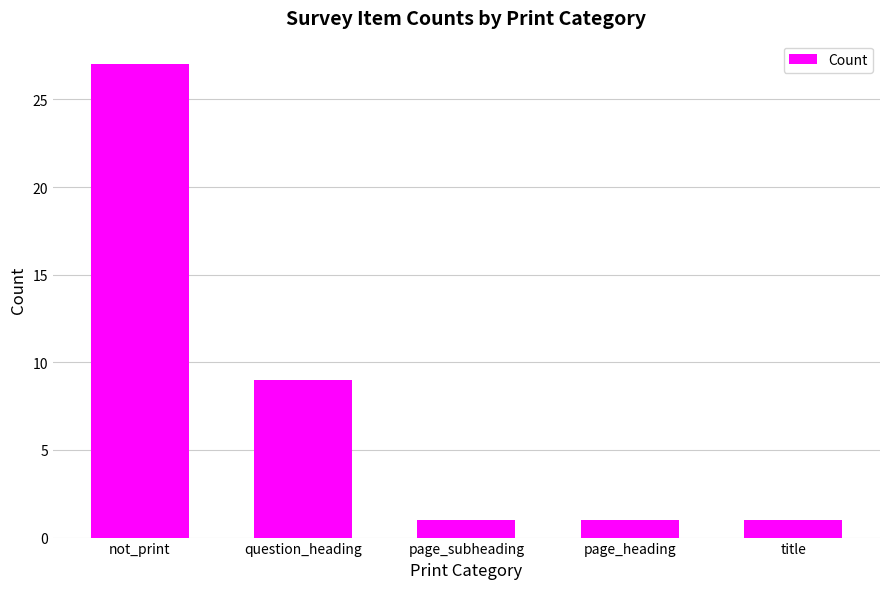

What is the change in value from not_print to question_heading?

-18